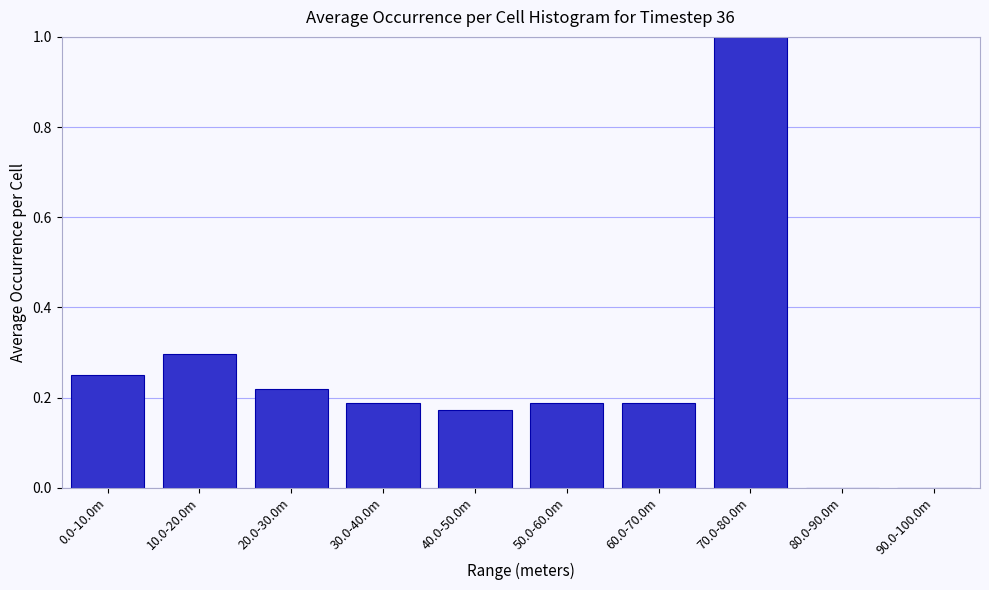

What is the maximum value shown in the chart?

1.0